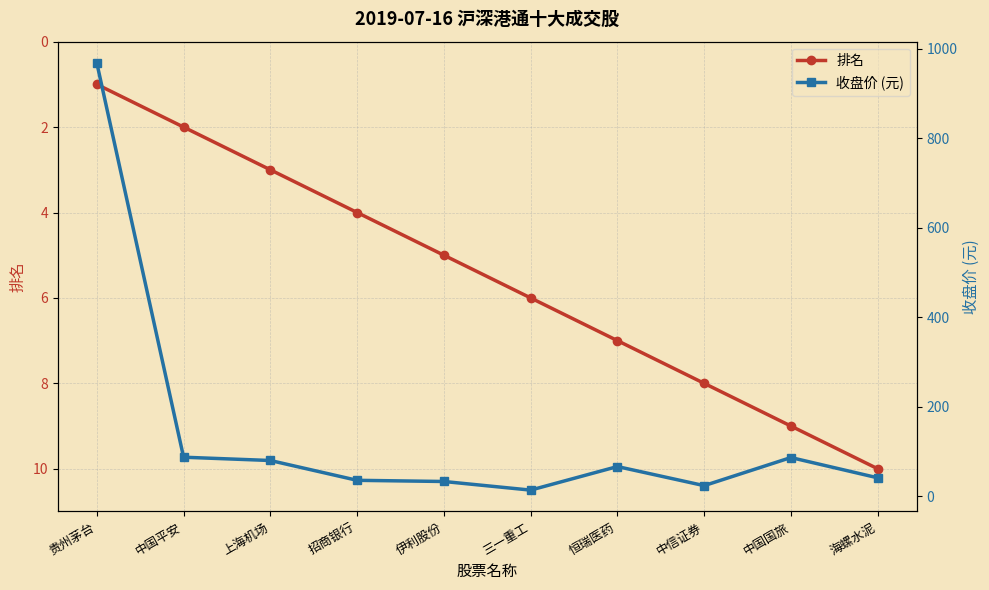

What is the difference between the 排名 values at 伊利股份 and 中国平安?

3